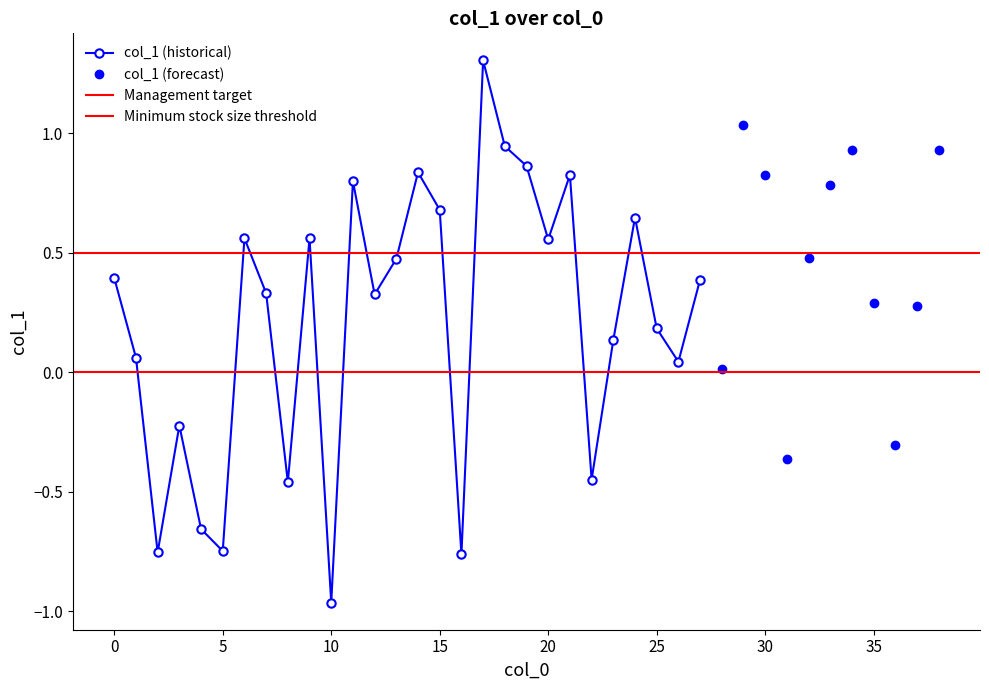

Is it true that the value at 29 is 1.6?

False